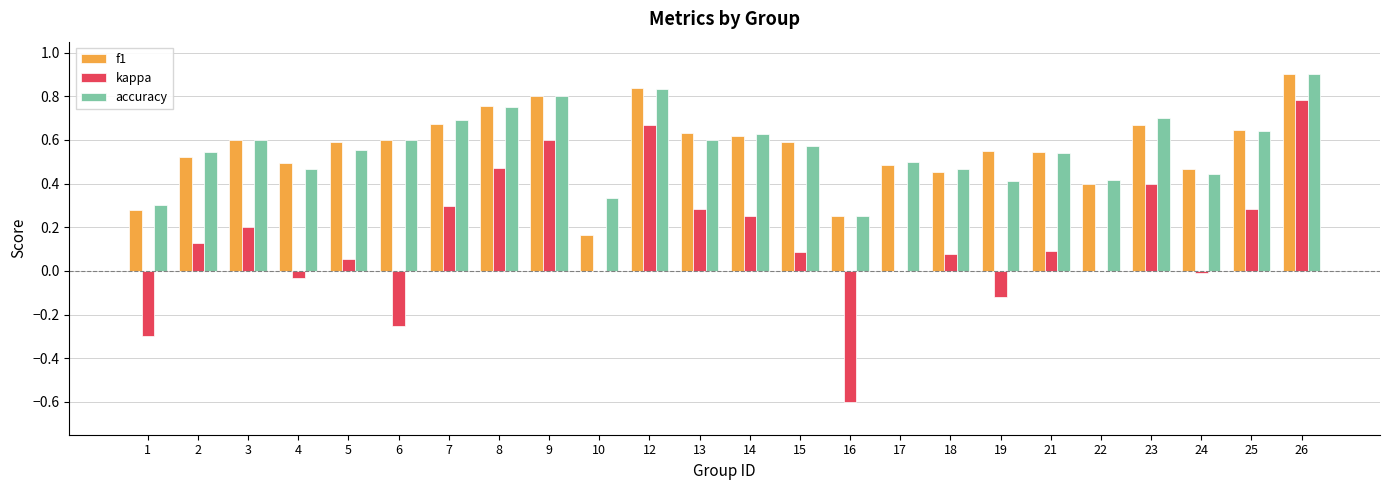

How many categories are shown in the chart?

24